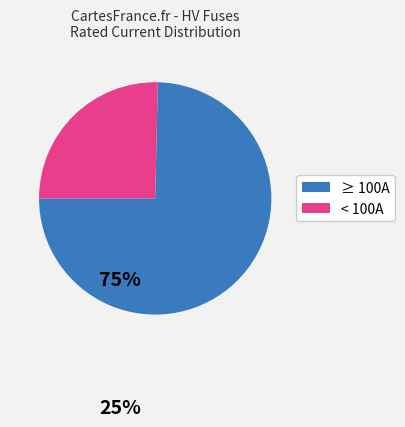

The < 100A slice represents 35% of the pie. True or false?

False